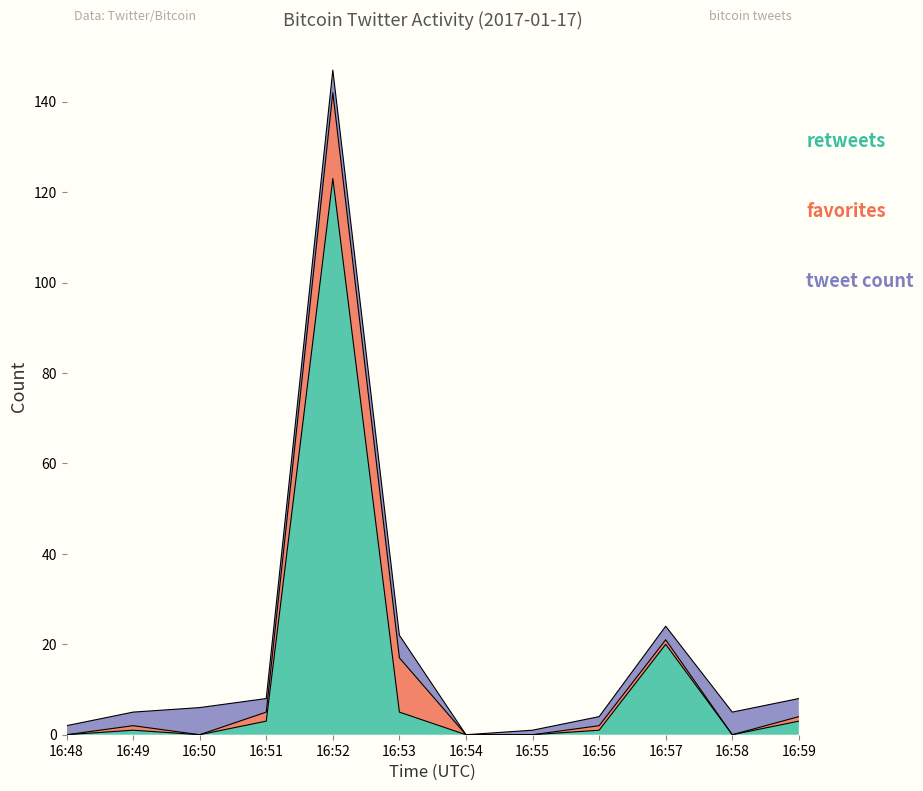

How many values in retweets are above zero?

7